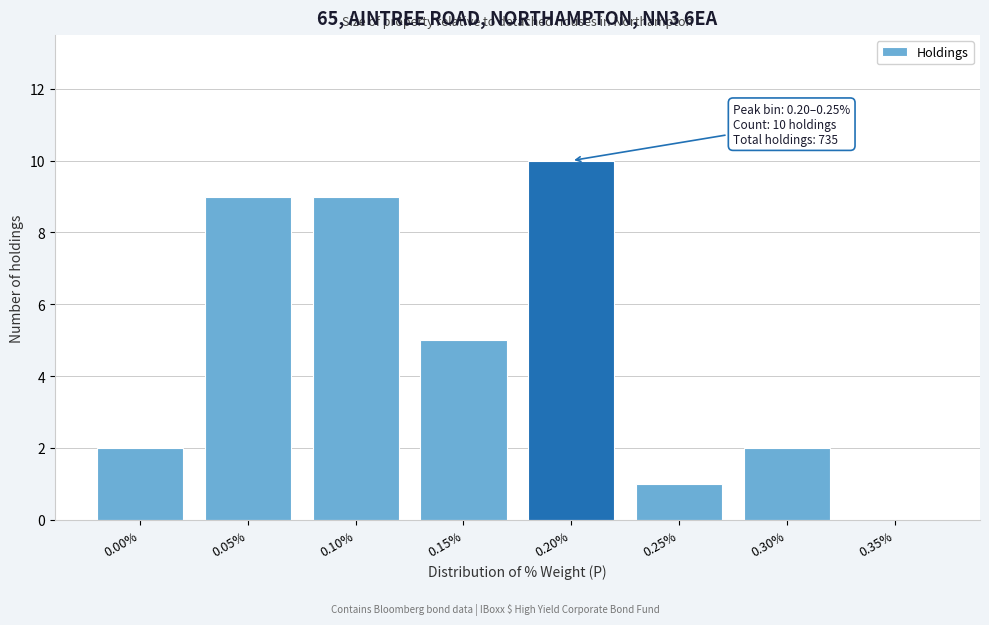

Reading right to left, list all the values displayed in this chart.

0.35%=0	0.30%=2	0.25%=1	0.20%=10	0.15%=5	0.10%=9	0.05%=9	0.00%=2